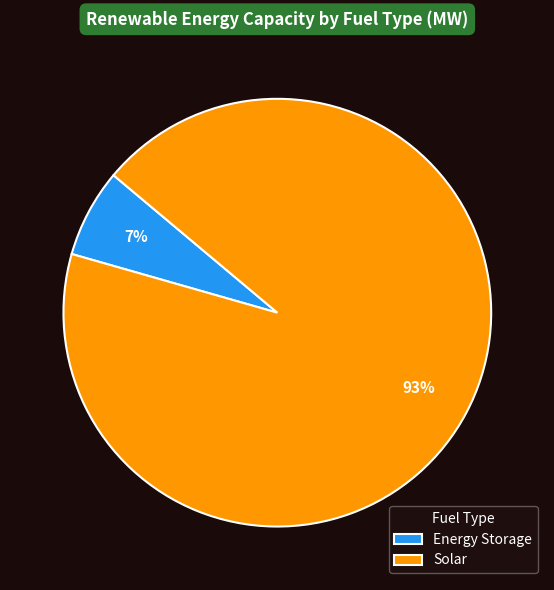

What is the smallest slice in the pie chart?

Energy Storage